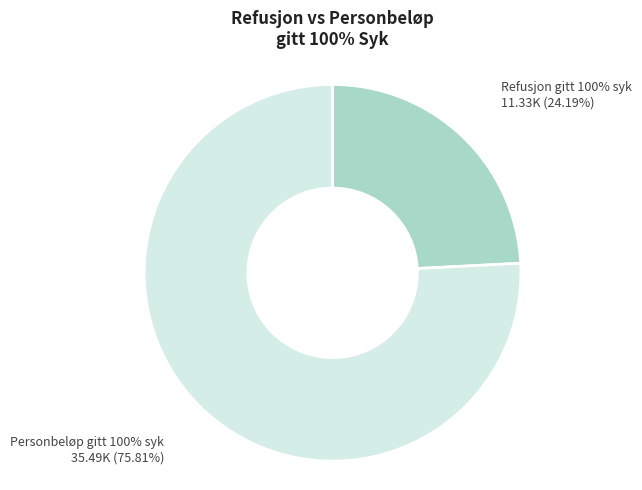

Approximately how many times larger is the value at Personbeløp gitt 100% syk compared to Refusjon gitt 100% syk?

3.1